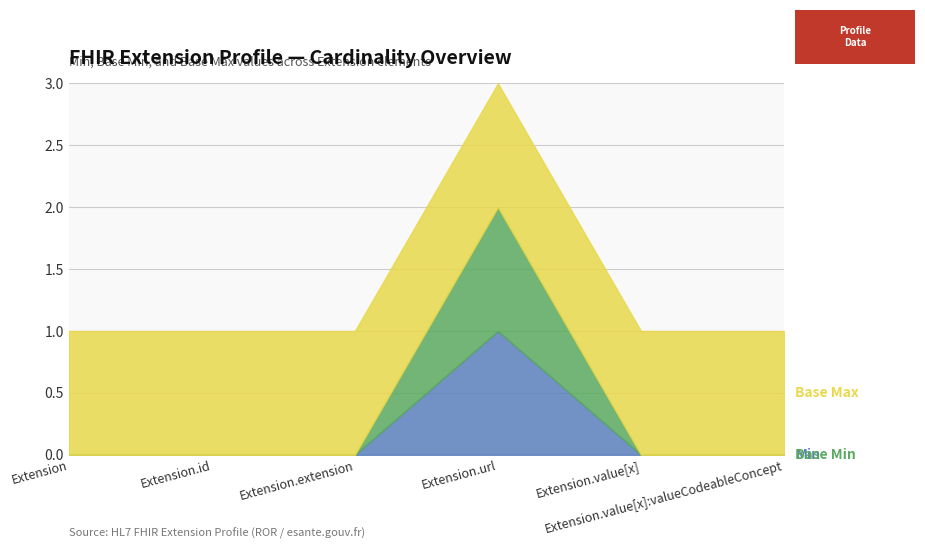

How many values in Min are above zero?

1